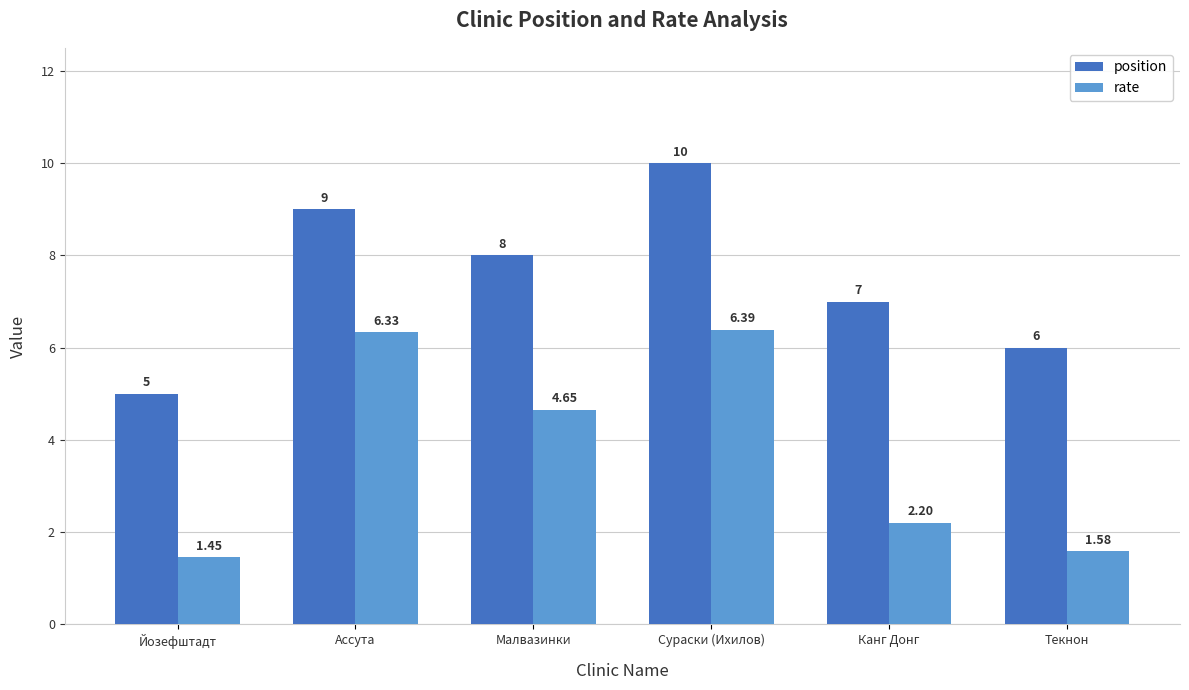

What is the difference between the rate values at Канг Донг and Текнон?

0.6